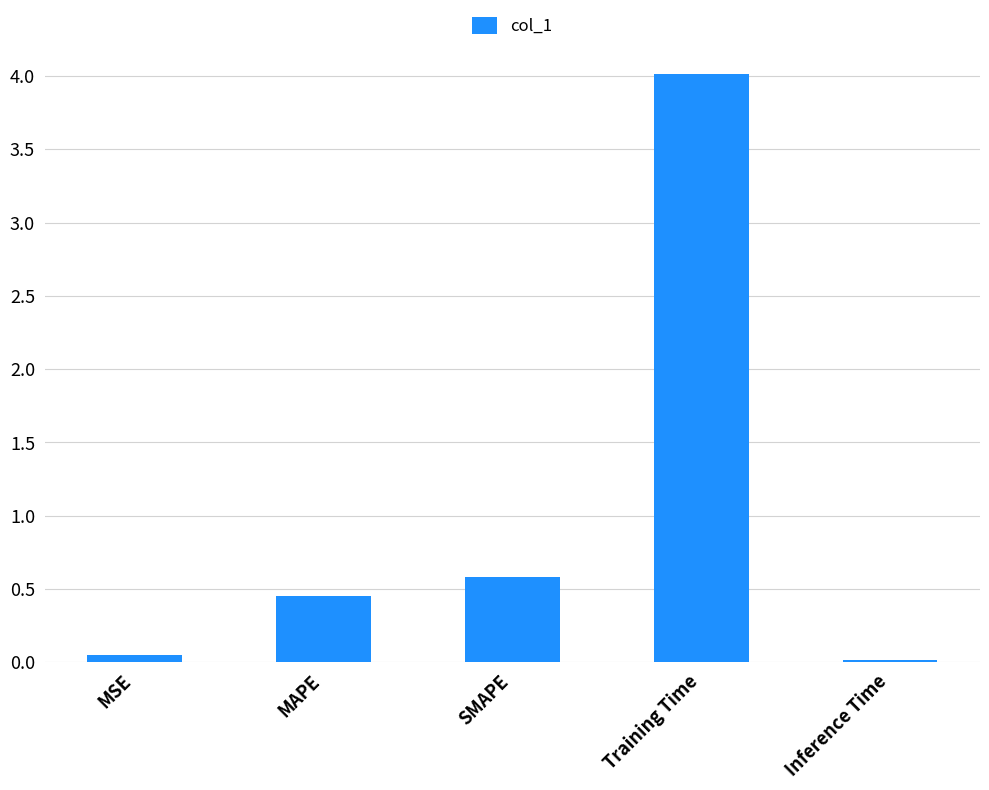

Count the number of categories in the chart.

5